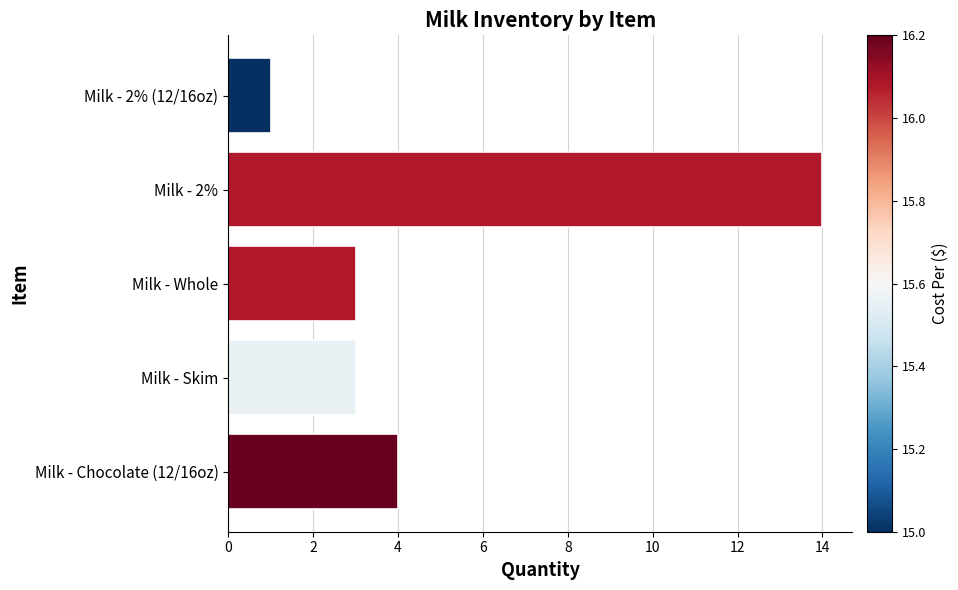

What is the minimum value shown in the chart?

1